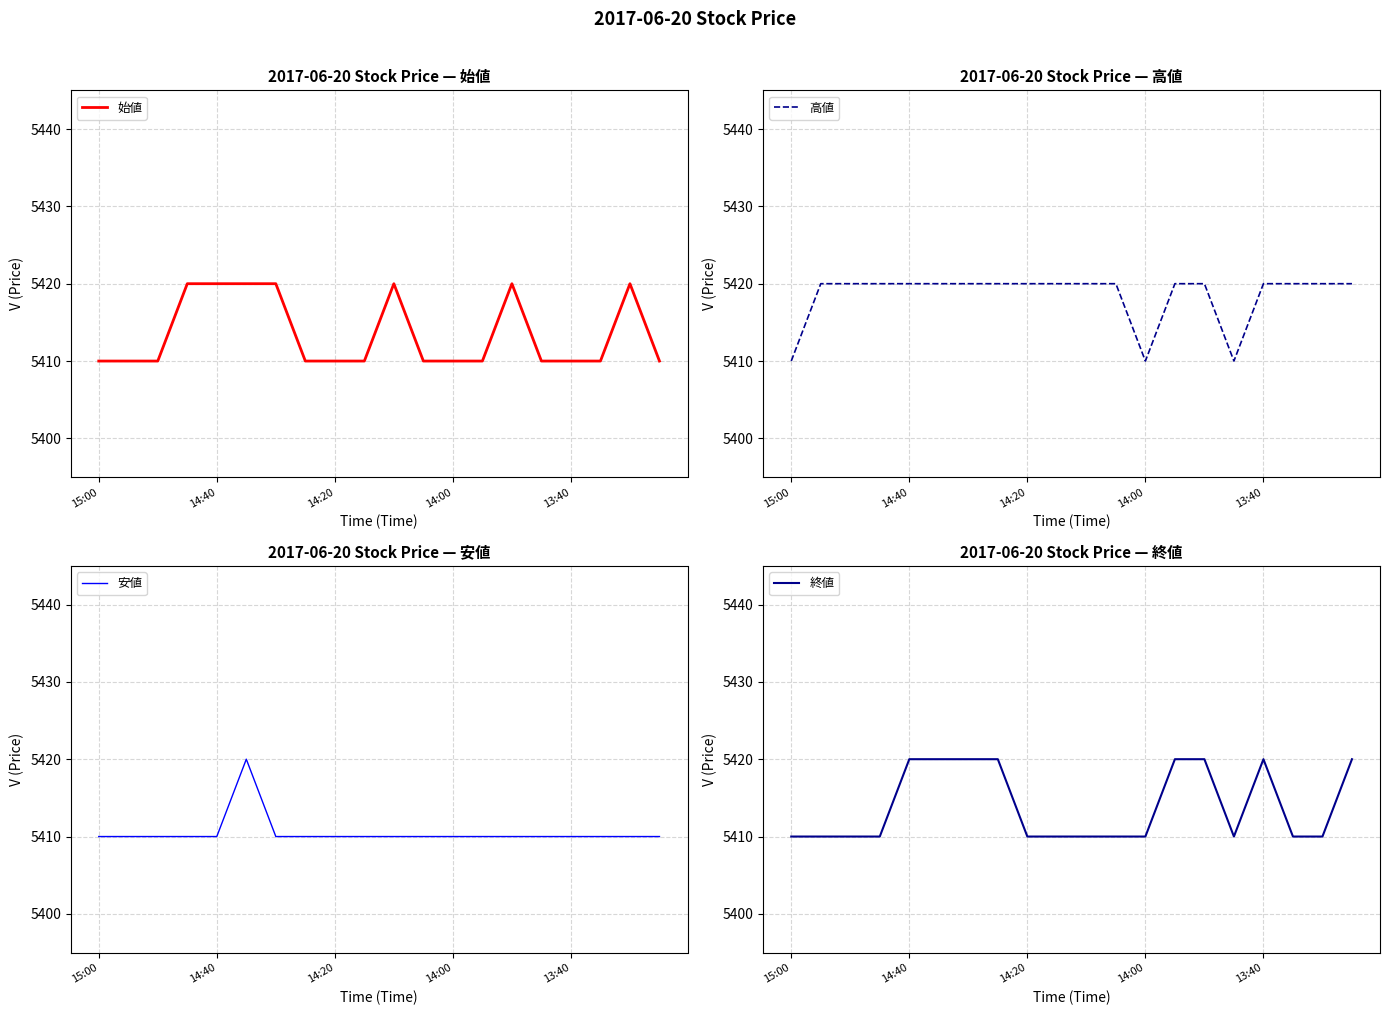

What is the difference between the maximum and minimum values in the 終値 series?

10